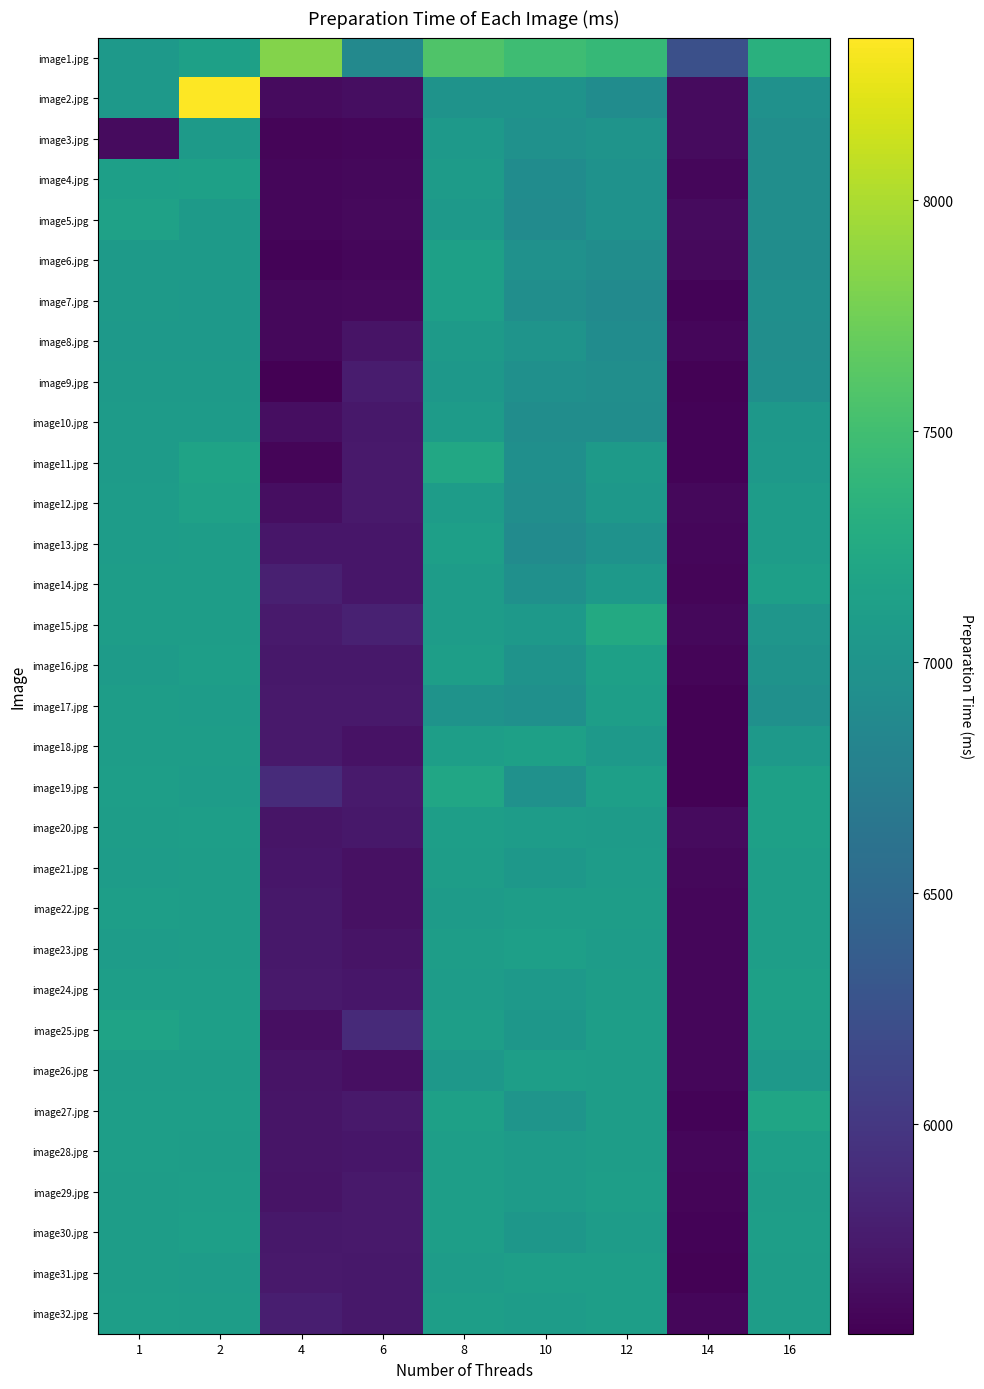

At 2, list the series in order from largest to smallest.

image2.jpg, image11.jpg, image12.jpg, image1.jpg, image4.jpg, image30.jpg, image25.jpg, image24.jpg, image29.jpg, image27.jpg, image16.jpg, image20.jpg, image15.jpg, image18.jpg, image22.jpg, image23.jpg, image13.jpg, image14.jpg, image32.jpg, image21.jpg, image28.jpg, image26.jpg, image31.jpg, image19.jpg, image17.jpg, image10.jpg, image6.jpg, image3.jpg, image5.jpg, image9.jpg, image7.jpg, image8.jpg